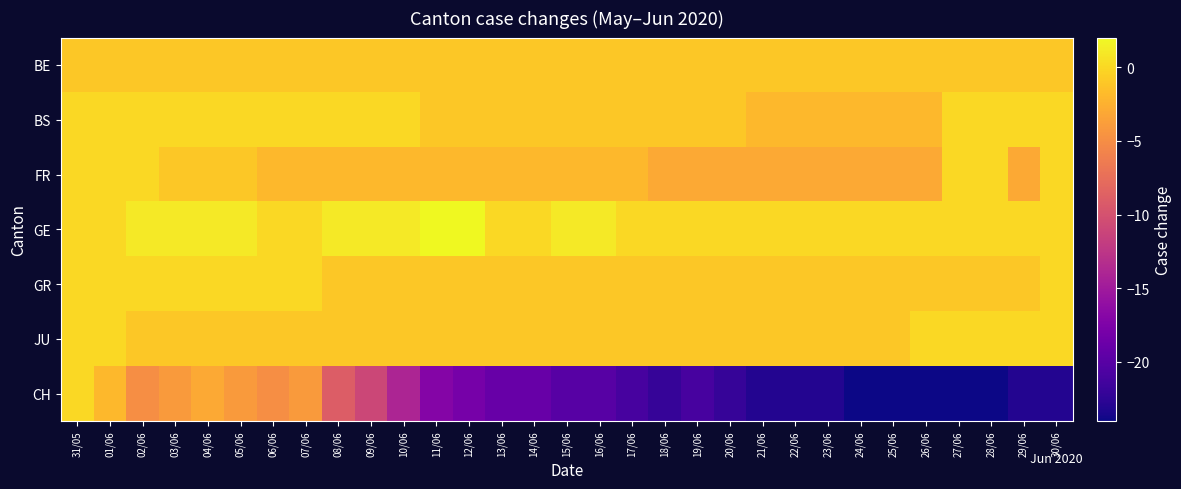

At 11/06, list the series in order from smallest to largest.

CH, FR, BE, BS, GR, JU, GE